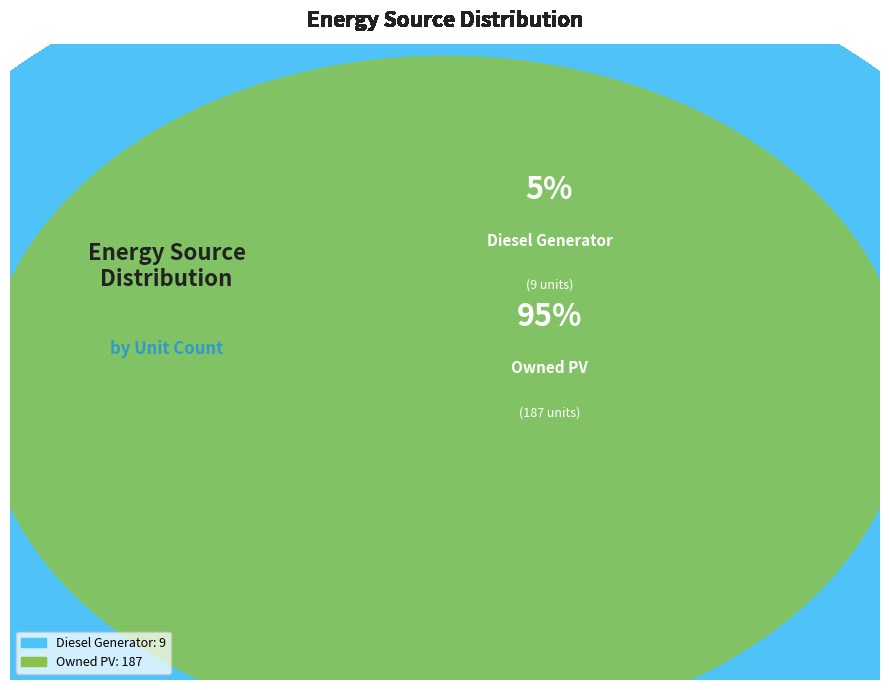

What portion of the pie excludes Diesel Generator?

95.4%